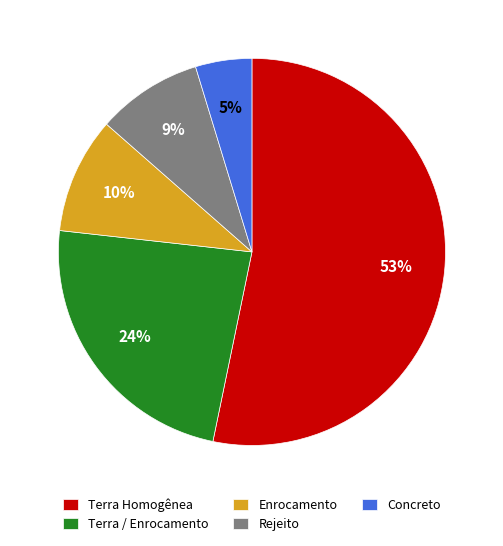

How many segments does this pie chart have?

5